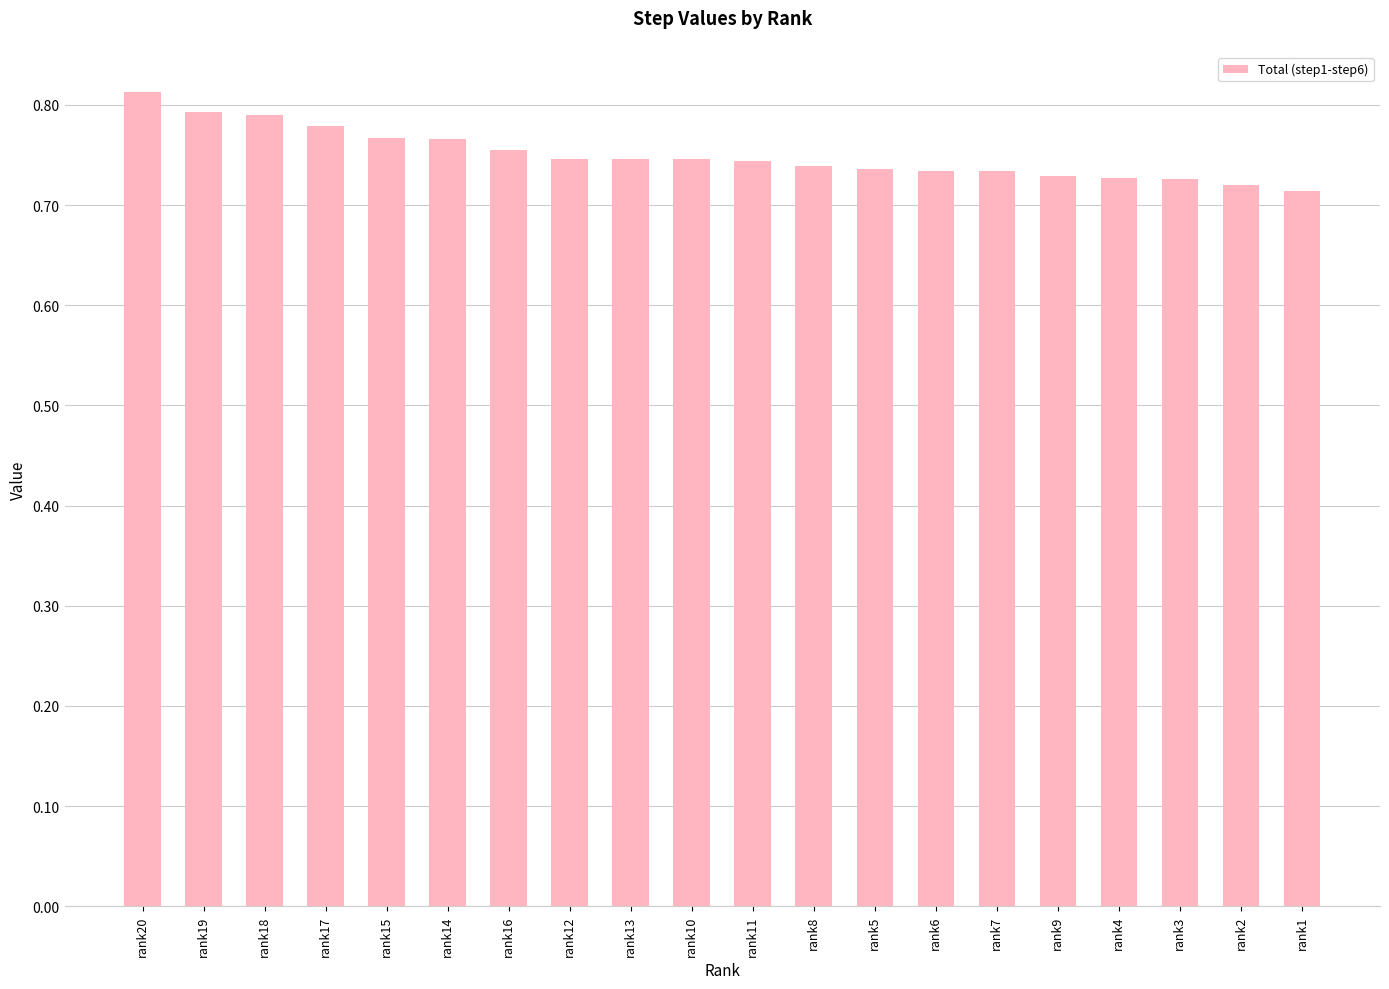

What is the difference between the second highest and second lowest values?

0.1